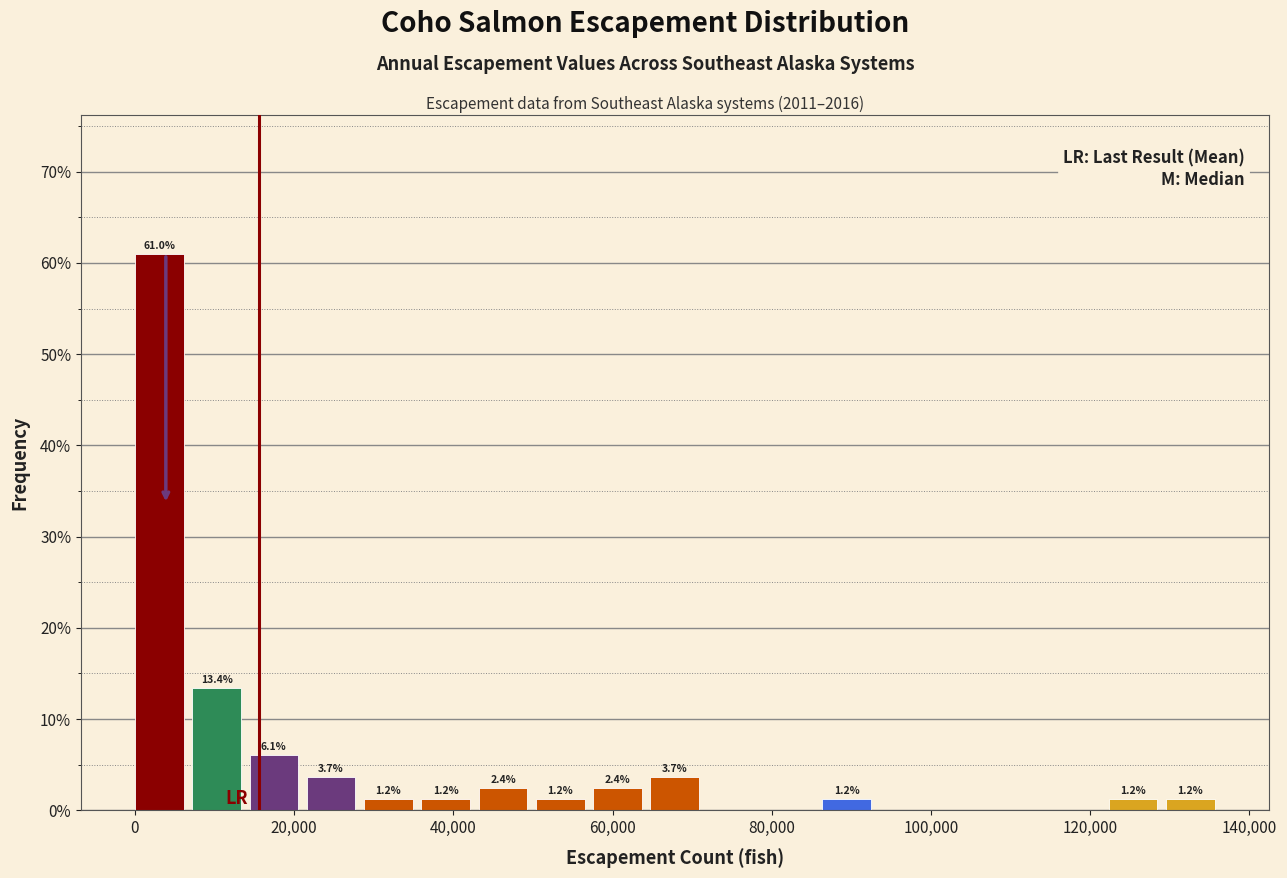

Read against the x-axis, roughly where is the centre of the tallest bar?

4000